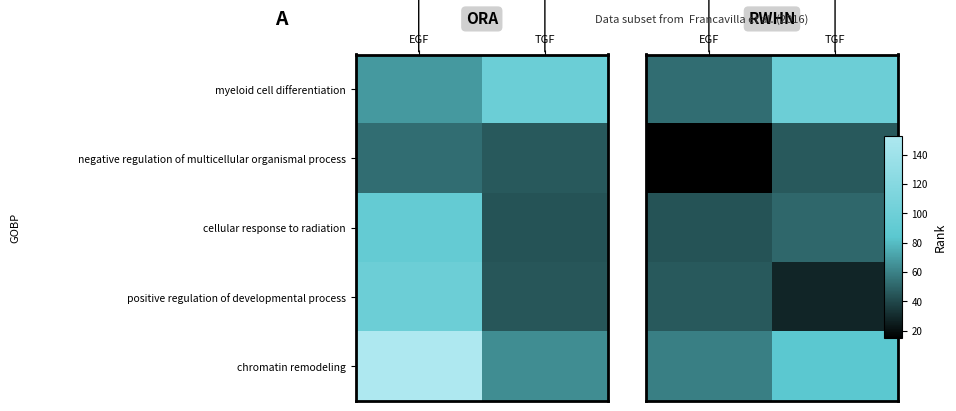

Which has a higher value, EGF or TGF?

TGF